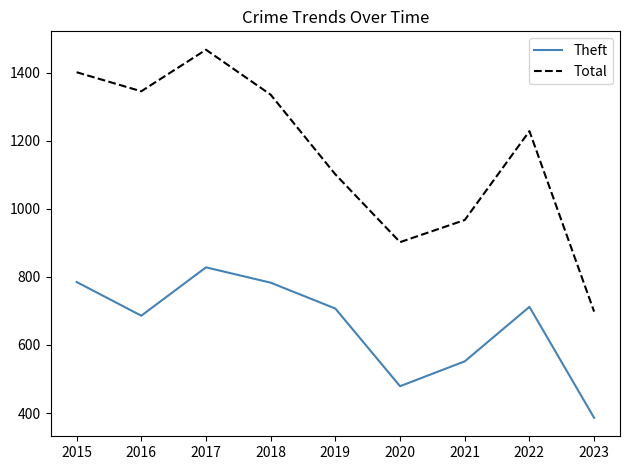

The value of Total at 2022 is 1228. True or false?

True